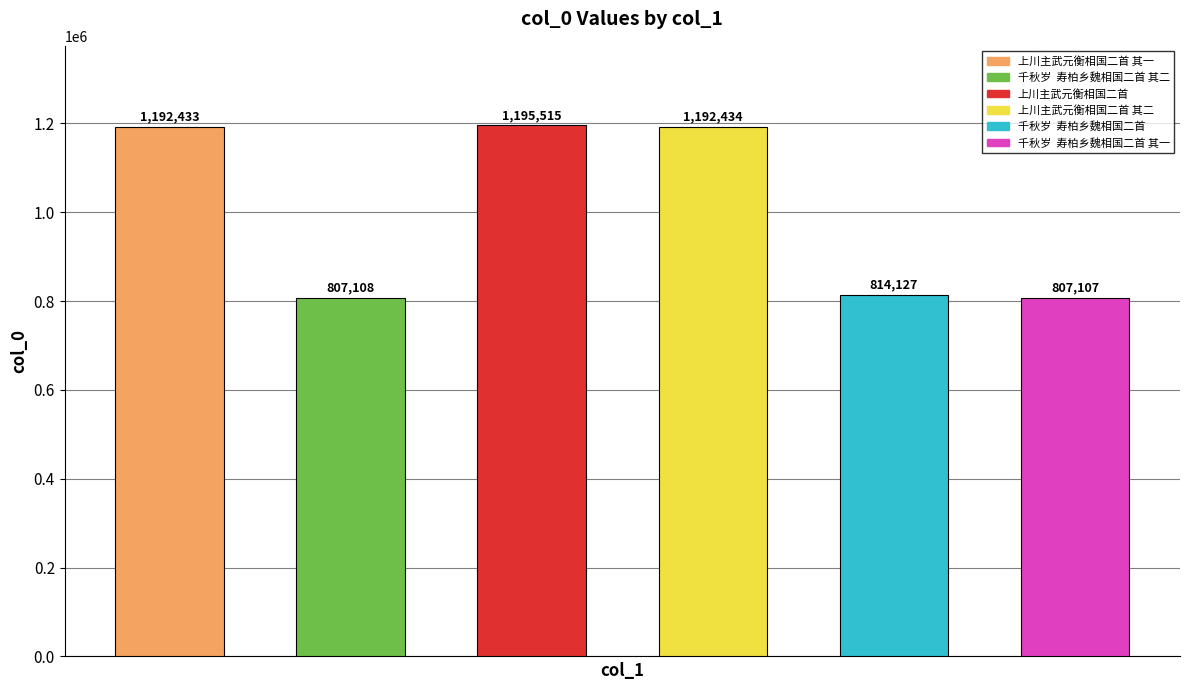

What is the difference between the maximum and minimum values?

388408